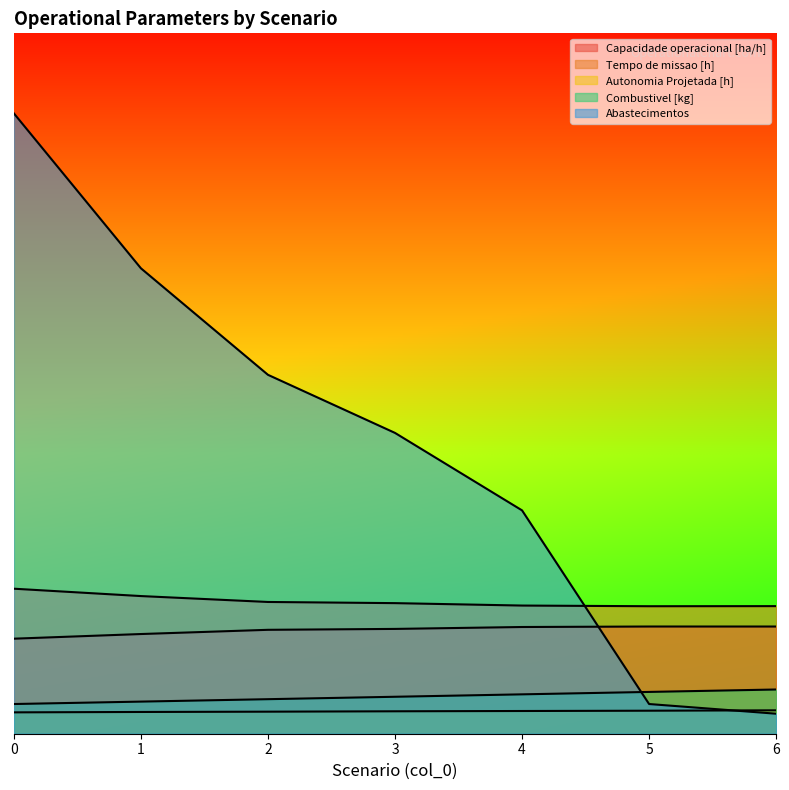

How many lines are shown in the chart?

5